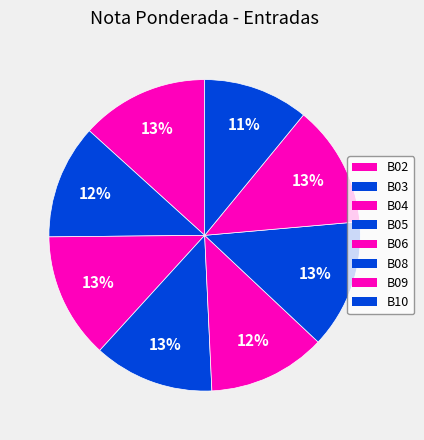

How many segments does this pie chart have?

8